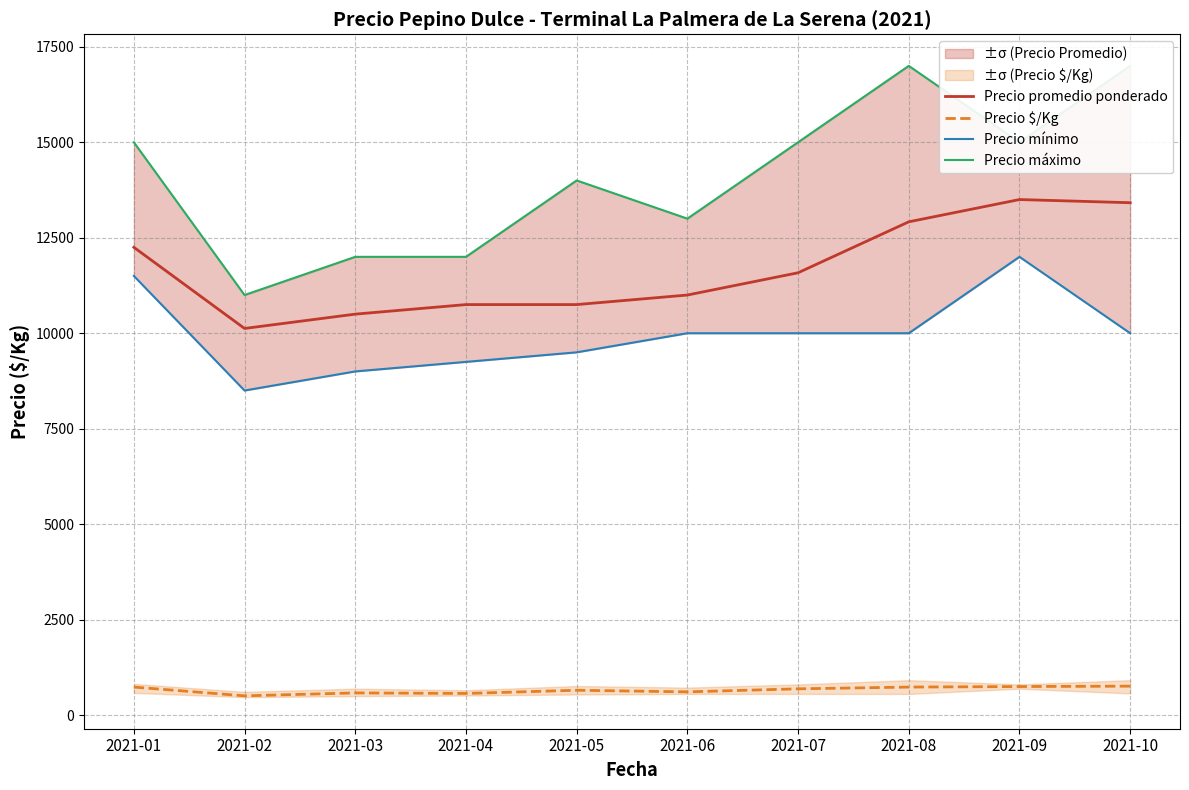

Reading left to right, list all the values displayed in this chart.

Precio promedio ponderado: 2021-01=12250	2021-02=10125	2021-03=10500	2021-04=10750	2021-05=10750	2021-06=11000	2021-07=11583	2021-08=12917	2021-09=13500	2021-10=13417
Precio $/Kg: 2021-01=736	2021-02=507	2021-03=583	2021-04=569	2021-05=653	2021-06=611	2021-07=690	2021-08=736	2021-09=750	2021-10=760
Precio mínimo: 2021-01=11500	2021-02=8500	2021-03=9000	2021-04=9250	2021-05=9500	2021-06=10000	2021-07=10000	2021-08=10000	2021-09=12000	2021-10=10000
Precio máximo: 2021-01=15000	2021-02=11000	2021-03=12000	2021-04=12000	2021-05=14000	2021-06=13000	2021-07=15000	2021-08=17000	2021-09=15000	2021-10=17000